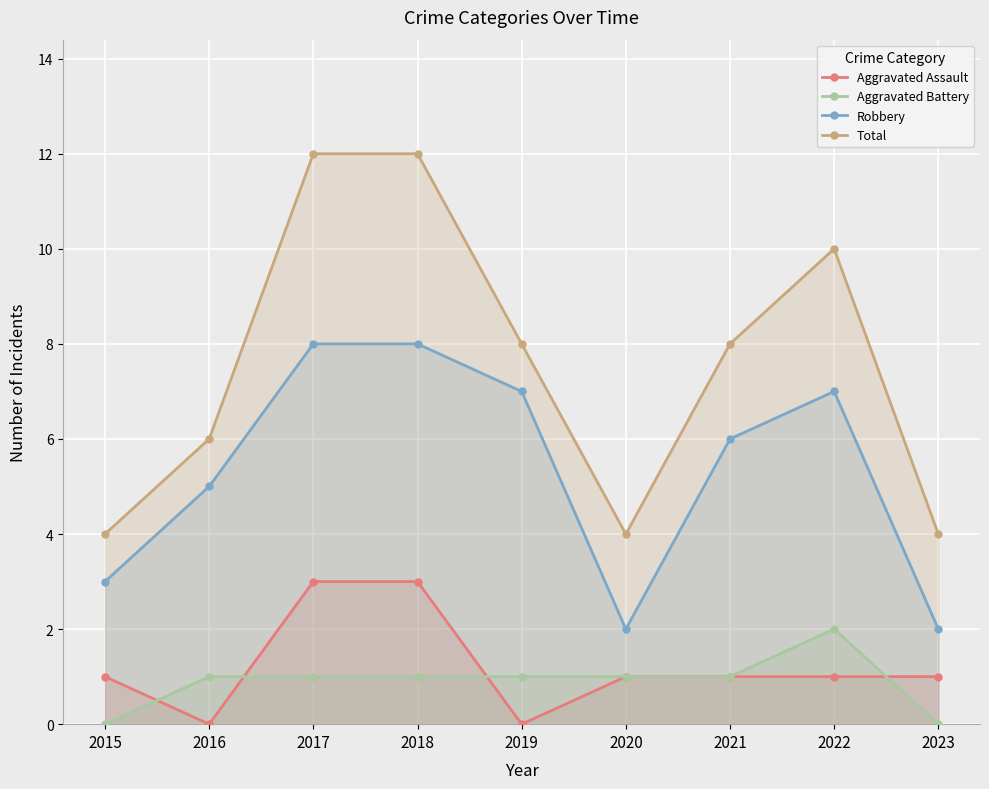

True or false: Total has more than 1 points higher than both neighbors.

False